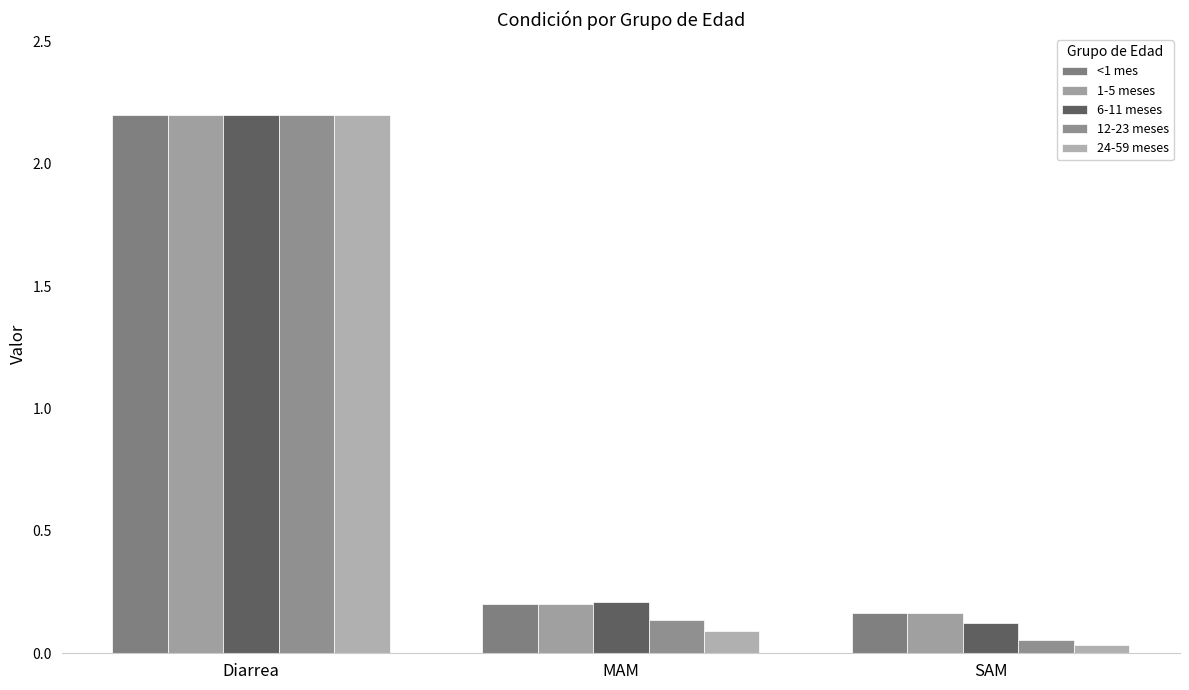

At which category is the sum across all series the highest?

Diarrea